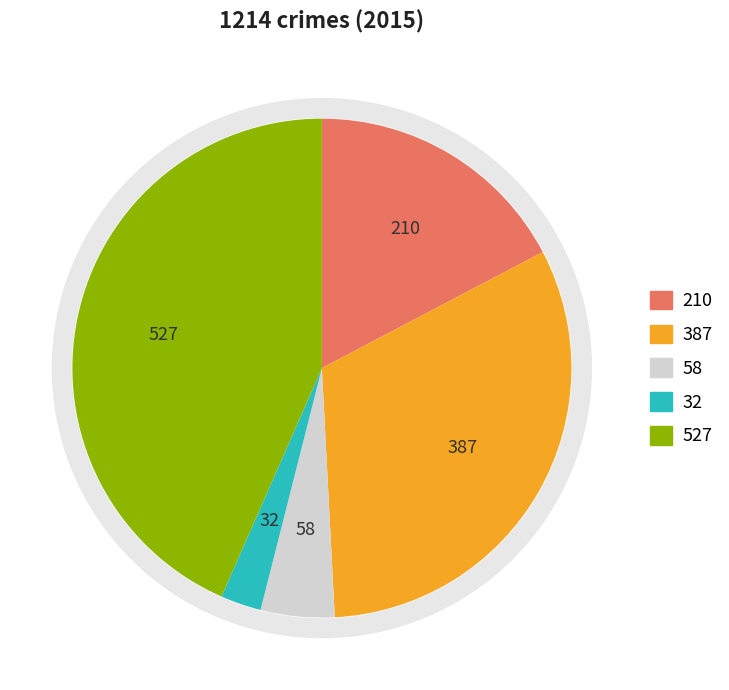

How much of the chart is everything except Robbery?

56.6%